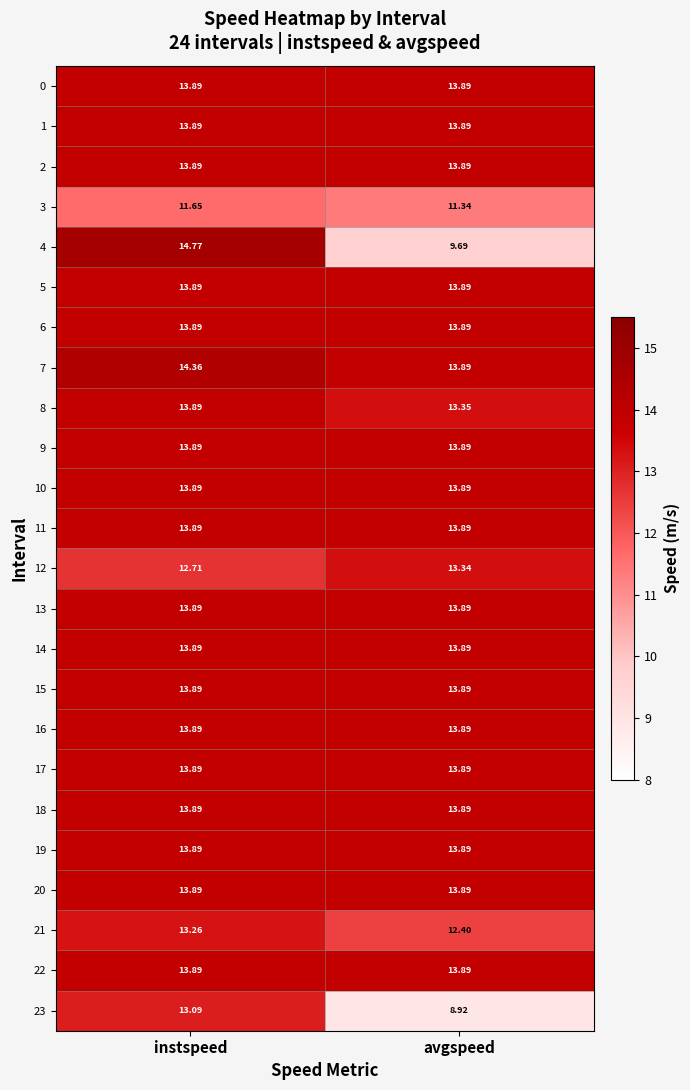

What is the total value across all series at avgspeed?

319.1